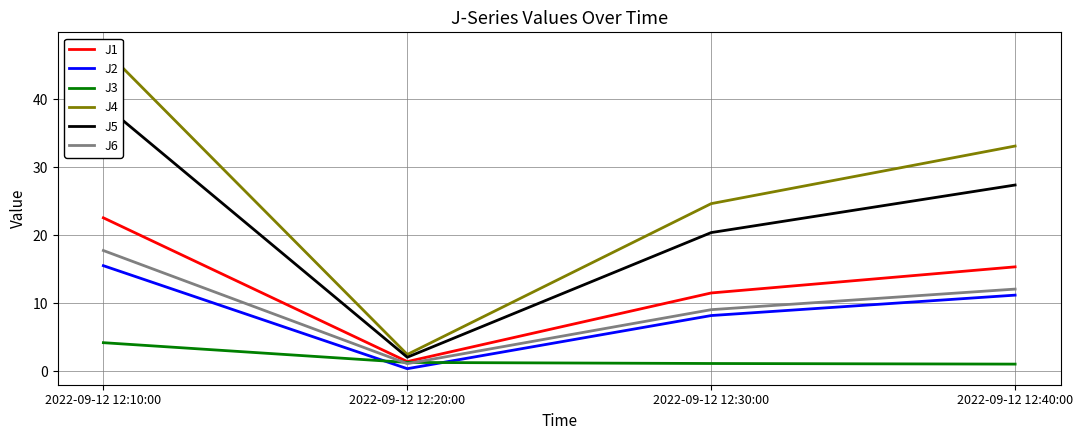

At which category is the sum across all series the highest?

2022-09-12 12:10:00